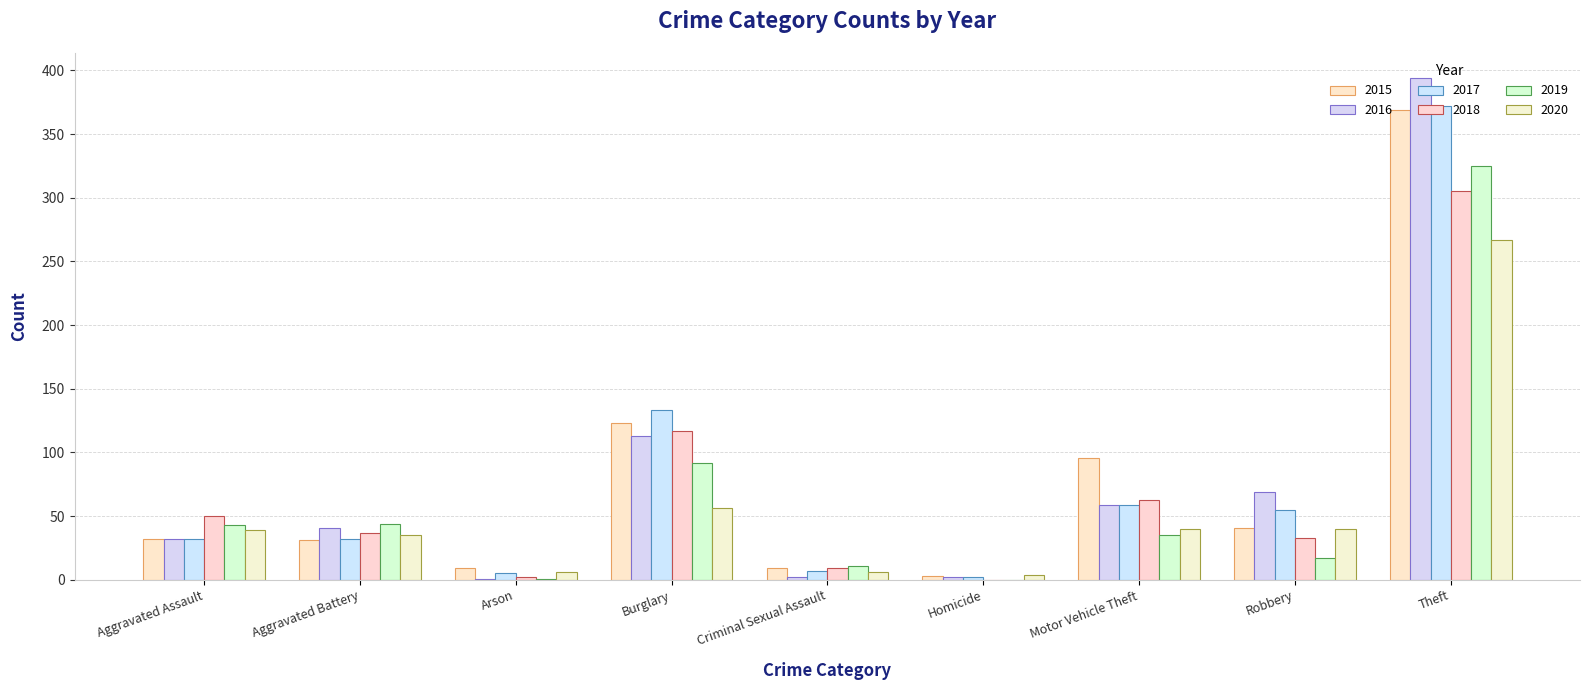

How many groups of bars are there?

9